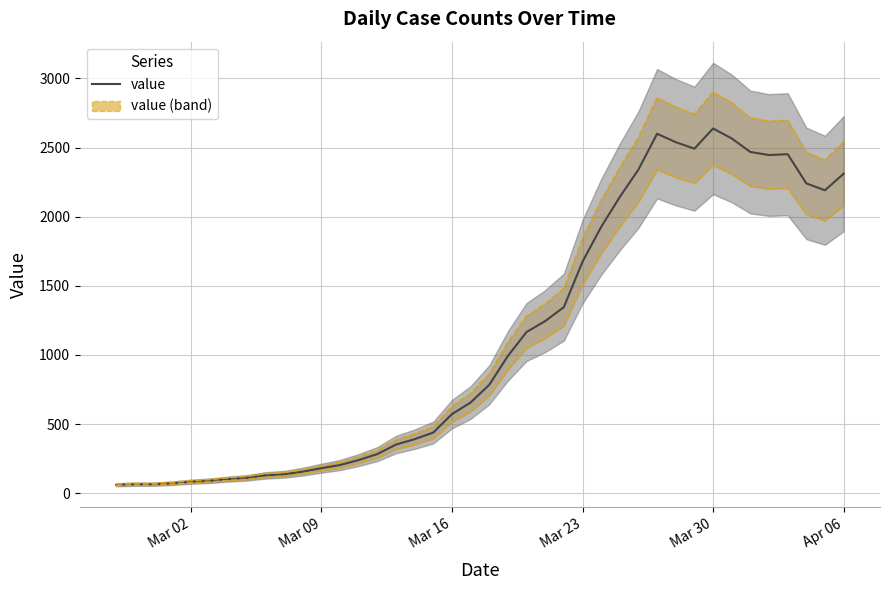

What value does the data have at 2020-04-05, to the nearest 10?

2190